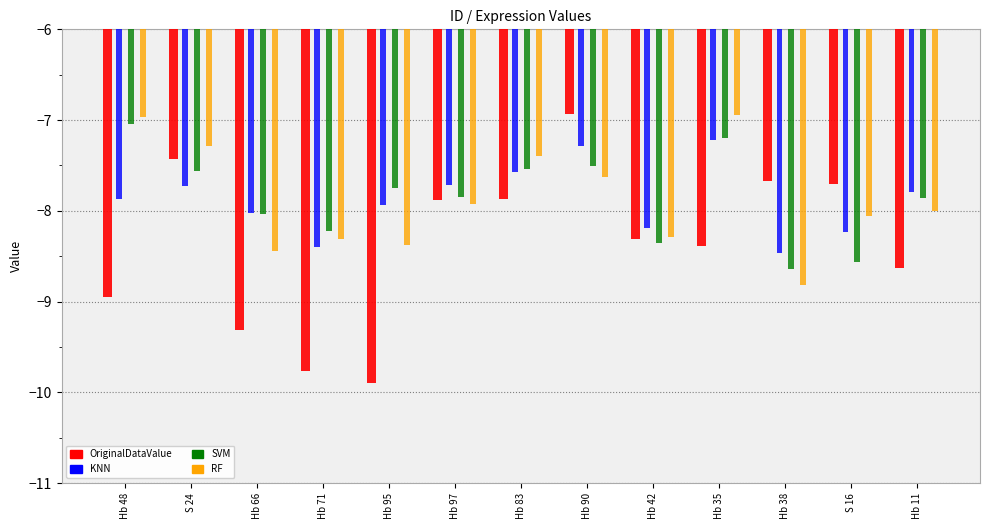

Reading left to right, transcribe all the data shown in this chart.

OriginalDataValue: -8.9	-7.4	-9.3	-9.8	-9.9	-7.9	-7.9	-6.9	-8.3	-8.4	-7.7	-7.7	-8.6
KNN: -7.9	-7.7	-8.0	-8.4	-7.9	-7.7	-7.6	-7.3	-8.2	-7.2	-8.5	-8.2	-7.8
SVM: -7.0	-7.6	-8.0	-8.2	-7.8	-7.9	-7.5	-7.5	-8.4	-7.2	-8.6	-8.6	-7.9
RF: -7.0	-7.3	-8.4	-8.3	-8.4	-7.9	-7.4	-7.6	-8.3	-6.9	-8.8	-8.1	-8.0